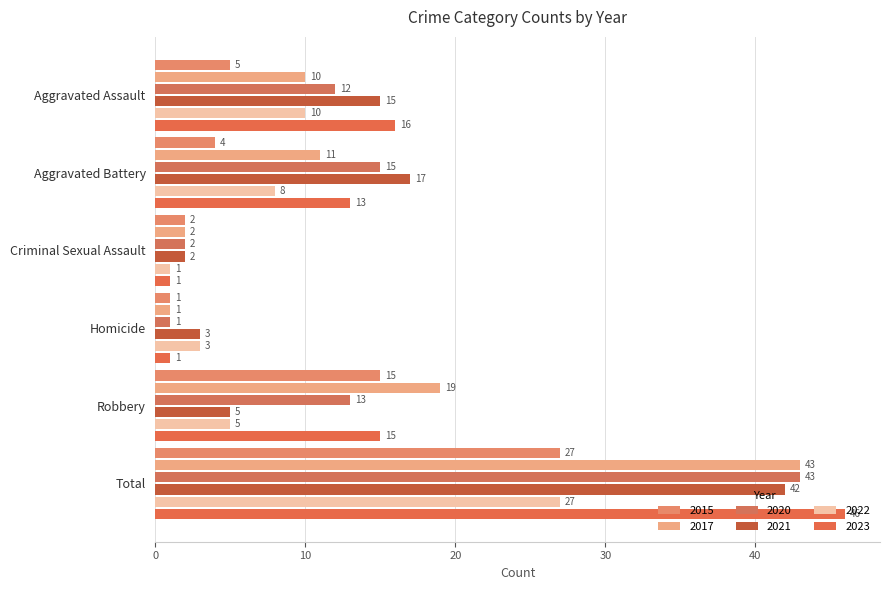

Reading left to right, list all the values displayed in this chart.

2015: Aggravated Assault=5	Aggravated Battery=4	Criminal Sexual Assault=2	Homicide=1	Robbery=15	Total=27
2017: Aggravated Assault=10	Aggravated Battery=11	Criminal Sexual Assault=2	Homicide=1	Robbery=19	Total=43
2020: Aggravated Assault=12	Aggravated Battery=15	Criminal Sexual Assault=2	Homicide=1	Robbery=13	Total=43
2021: Aggravated Assault=15	Aggravated Battery=17	Criminal Sexual Assault=2	Homicide=3	Robbery=5	Total=42
2022: Aggravated Assault=10	Aggravated Battery=8	Criminal Sexual Assault=1	Homicide=3	Robbery=5	Total=27
2023: Aggravated Assault=16	Aggravated Battery=13	Criminal Sexual Assault=1	Homicide=1	Robbery=15	Total=46